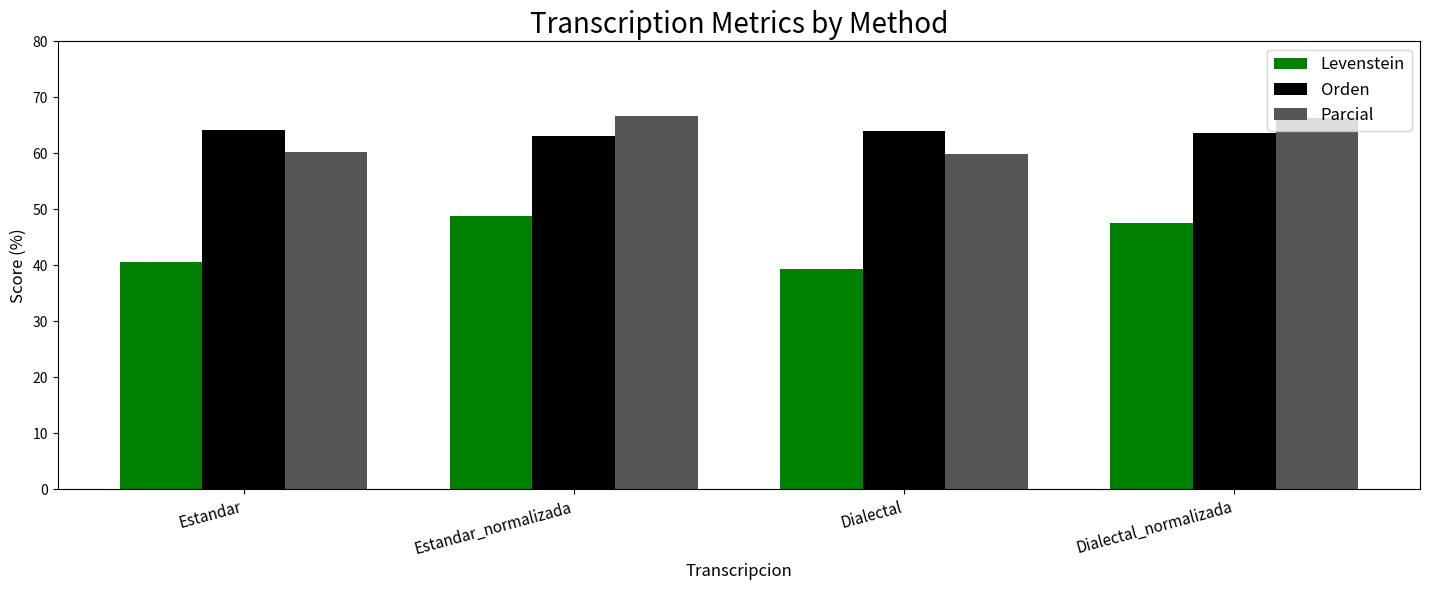

Which series changed the most between Estandar and Dialectal_normalizada?

Levenstein